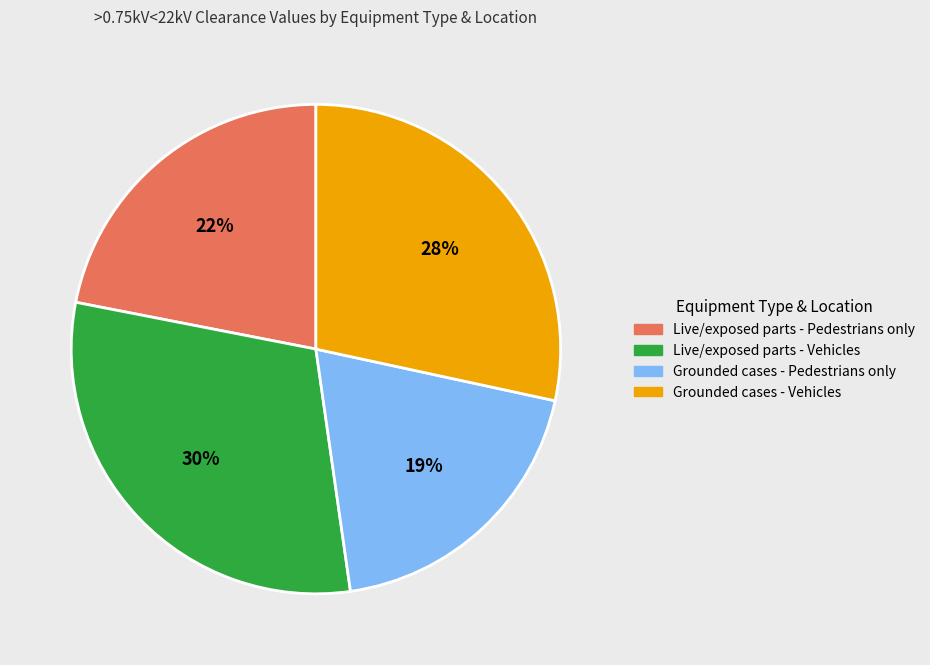

Rank the categories by value from highest to lowest.

Live/exposed parts - Vehicles, Grounded cases - Vehicles, Live/exposed parts - Pedestrians only, Grounded cases - Pedestrians only